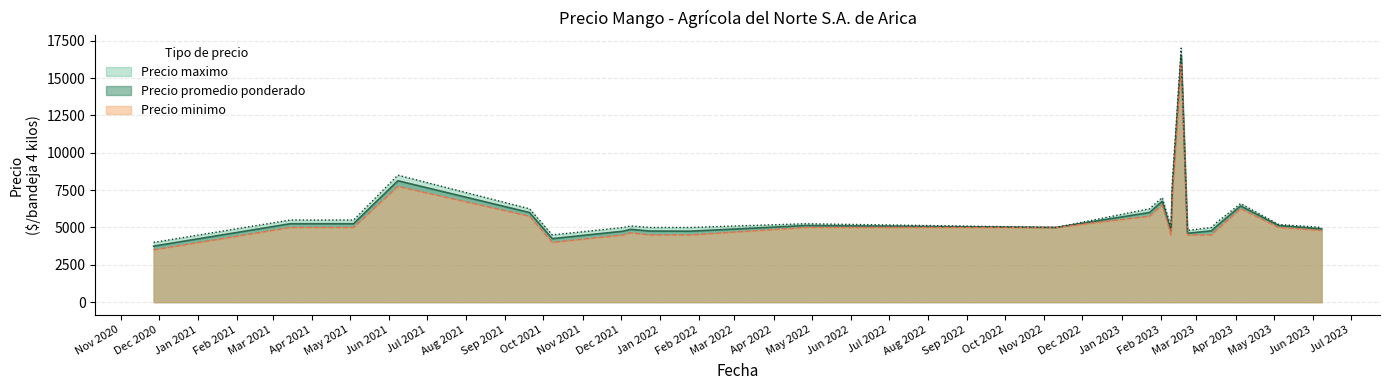

What is the sum of the Precio maximo values at 37 and 34?

10700